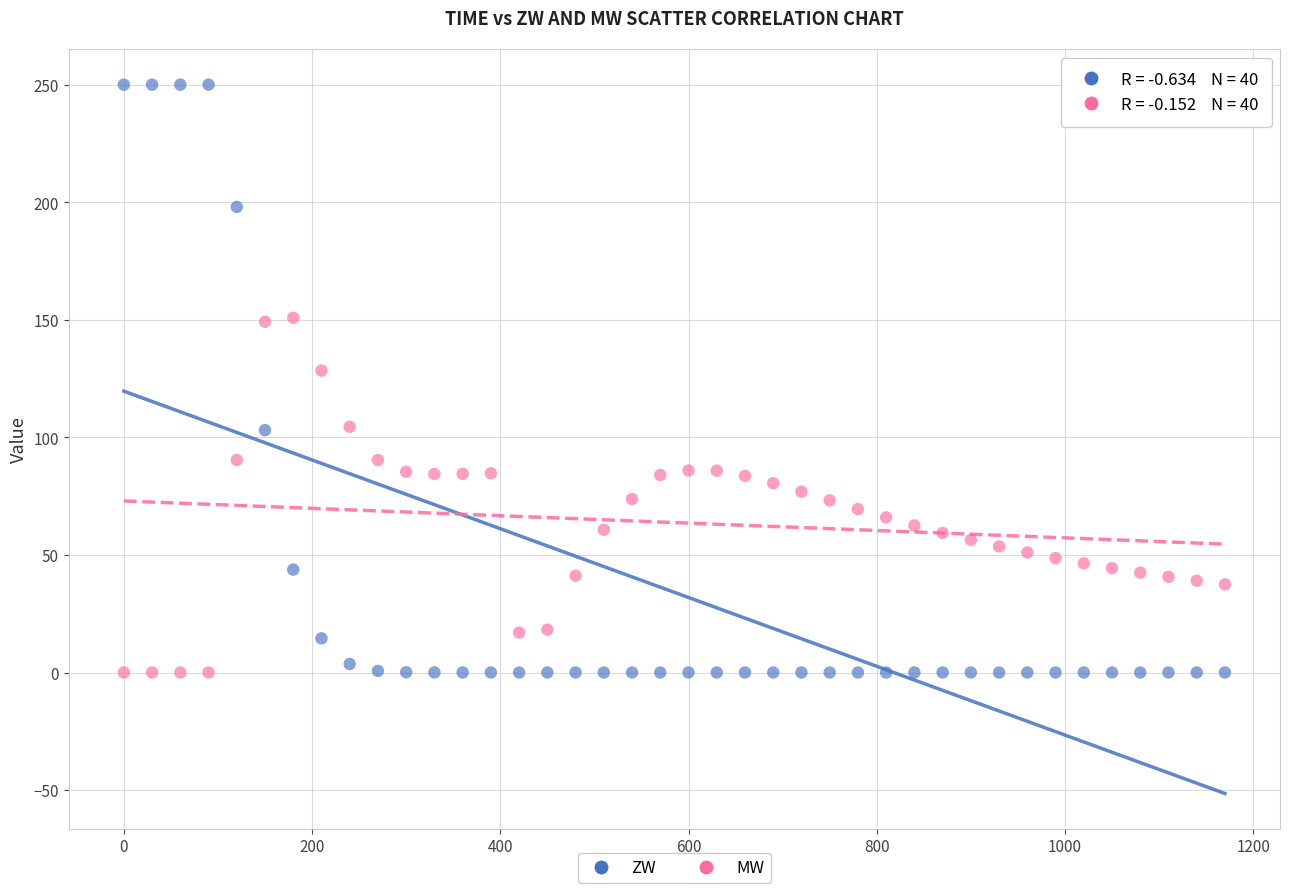

Across all data points, what is the range of X values (max minus min)?

1170.0